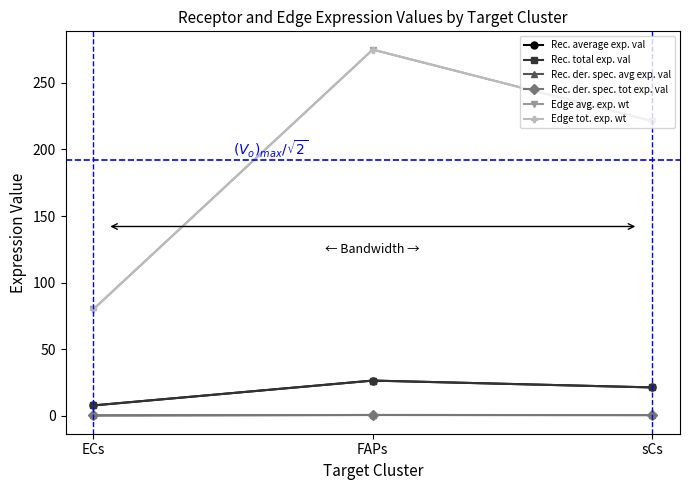

Is this an area chart (filled region under the line)?

No